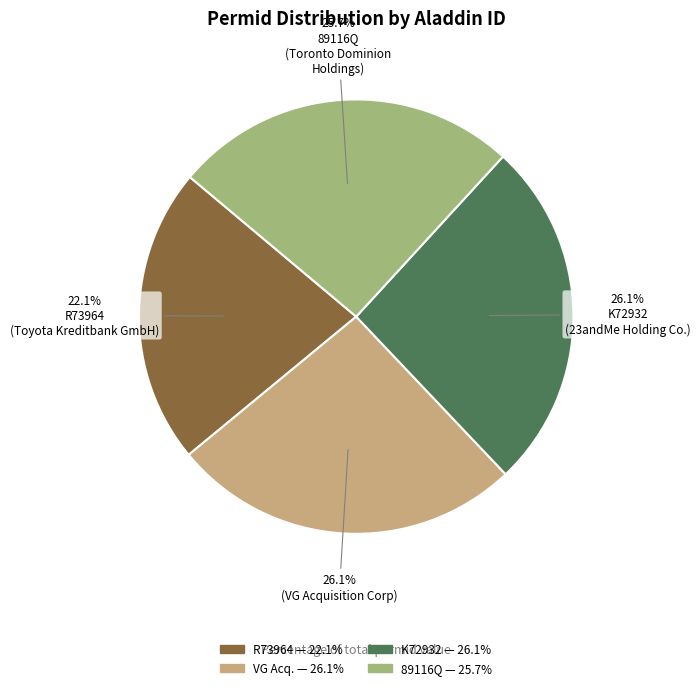

Does any single category account for the majority?

No